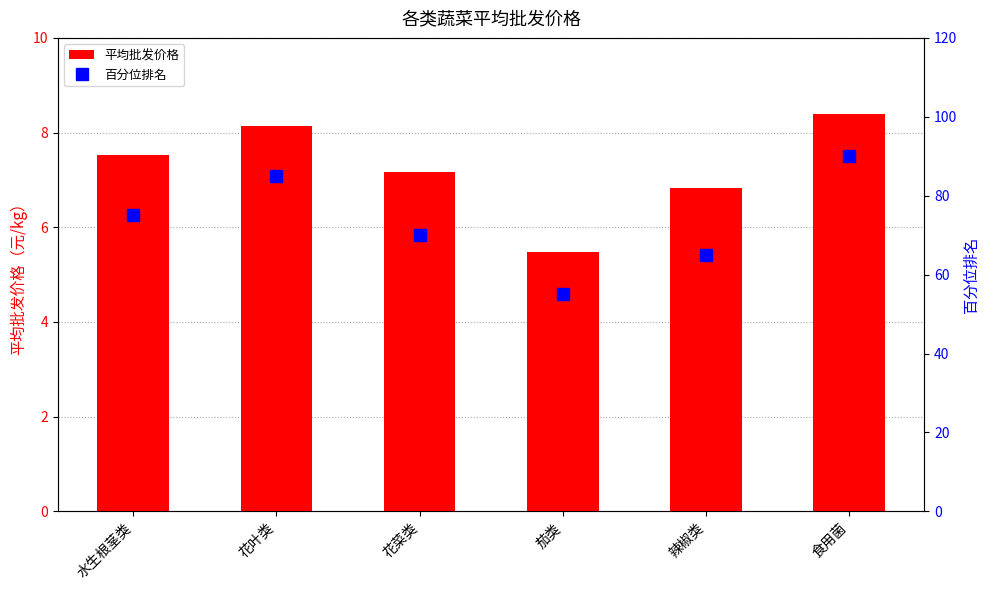

What is the difference between the 平均批发价格 values at 茄类 and 食用菌?

2.9